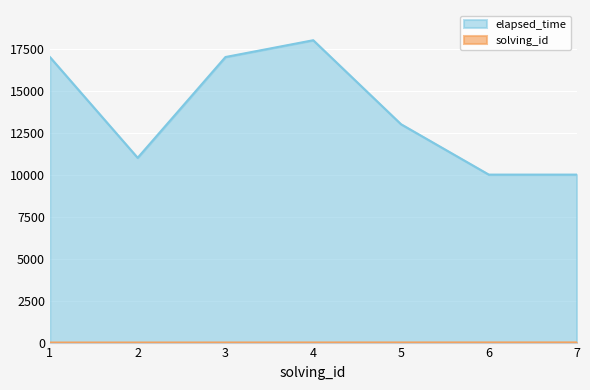

Between 5 and 2, which is larger?

5